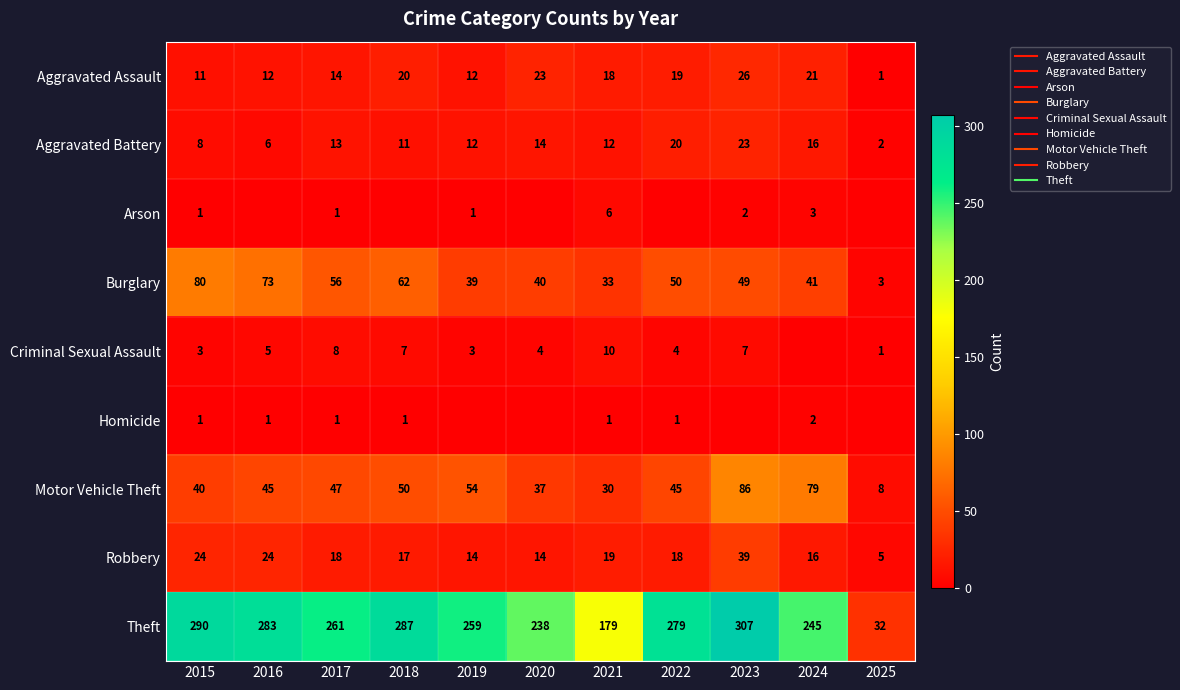

What is the lowest value of the Motor Vehicle Theft series?

8